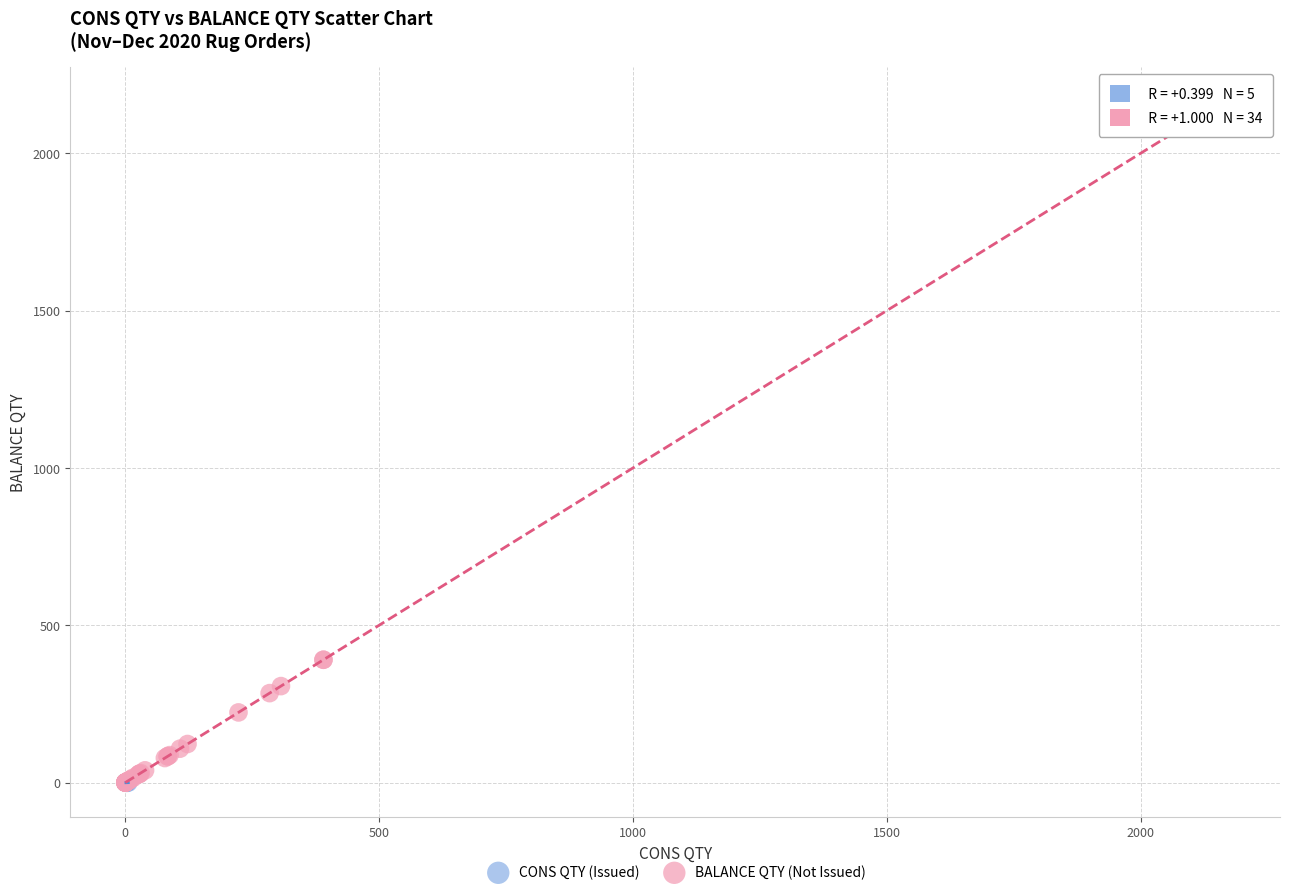

Which series reaches the maximum Y coordinate?

BALANCE QTY (Not Issued)